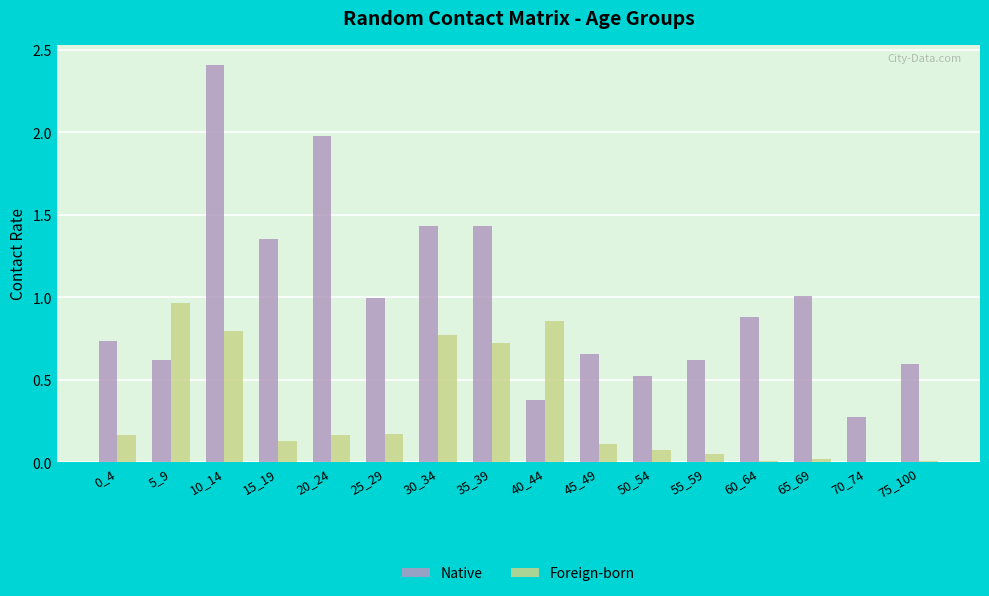

Which series has the largest total across all categories?

Native